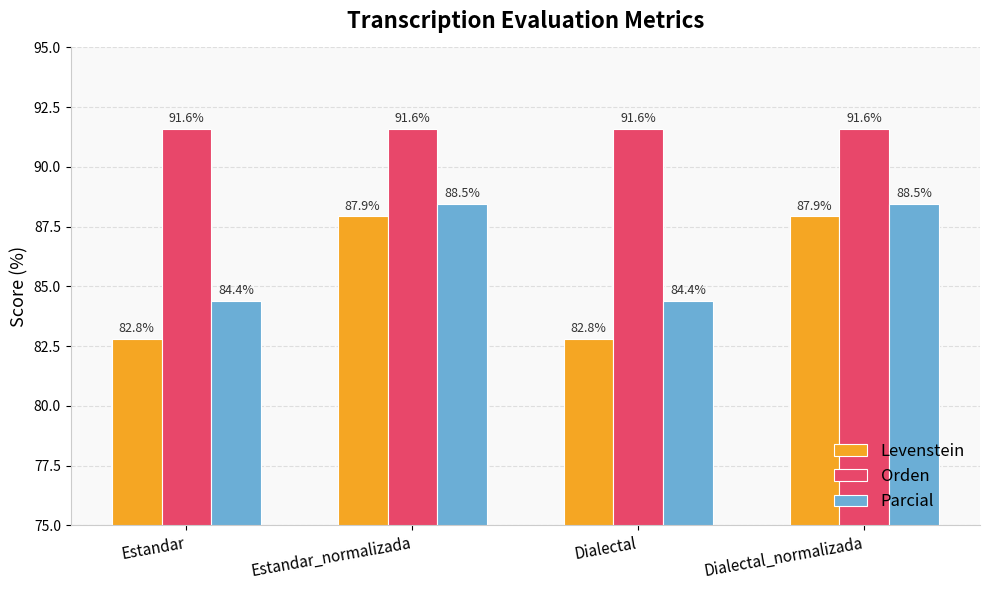

Between Estandar and Estandar_normalizada, which series saw the biggest shift?

Levenstein